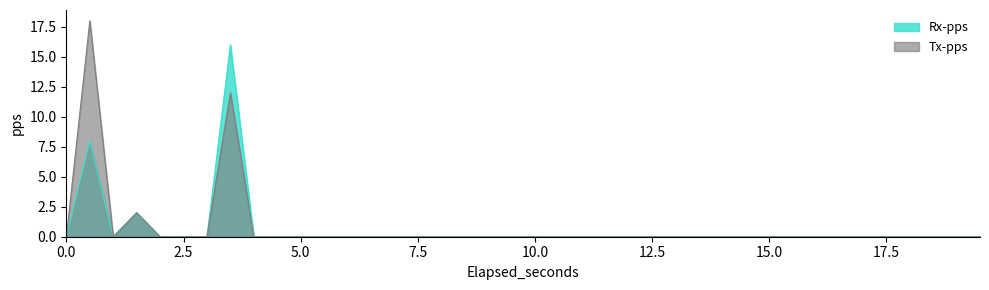

What are all the series names shown in the legend?

Rx-pps, Tx-pps